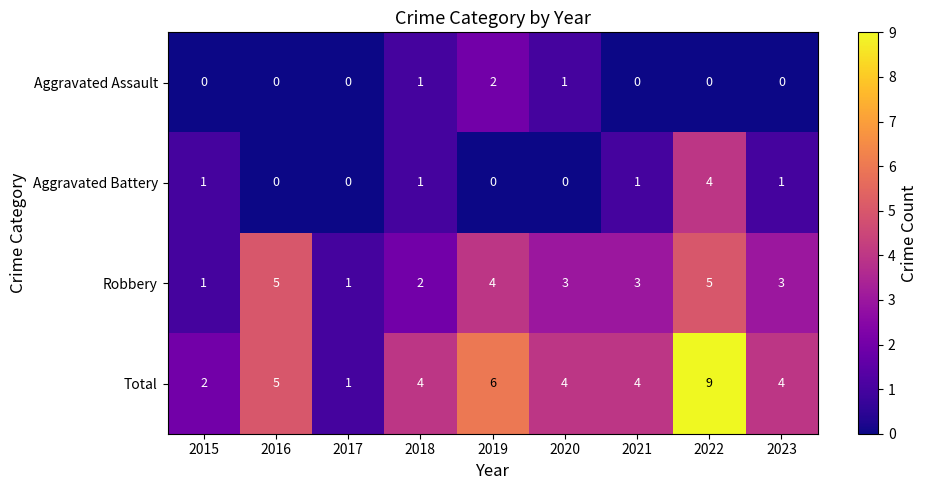

How many Aggravated Assault values are between 0 and 1?

8